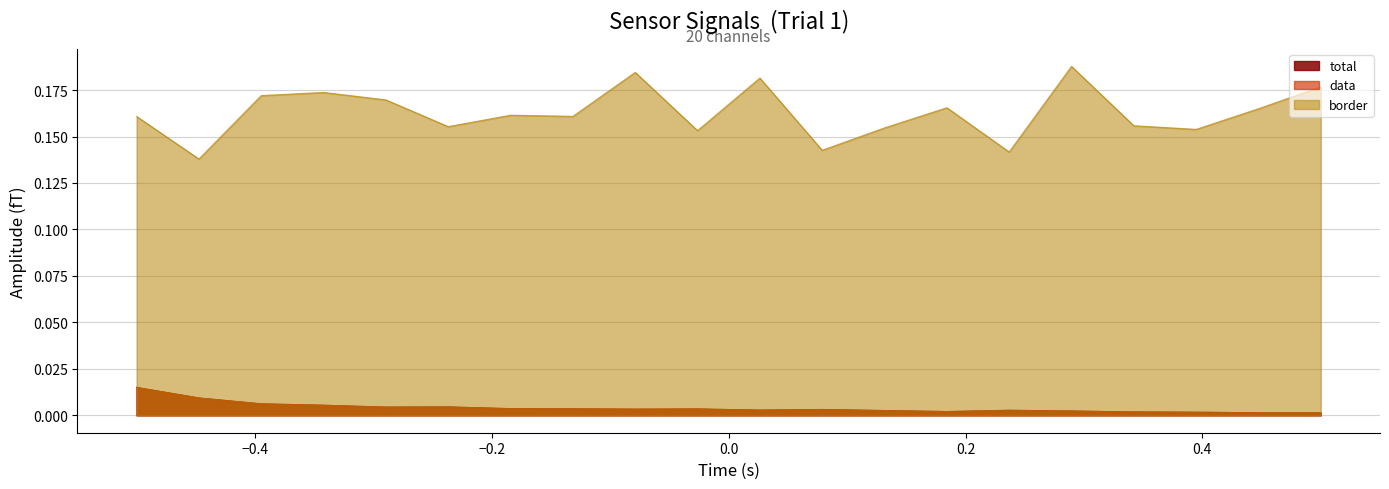

At which category does the chart reach its peak across all series?

15